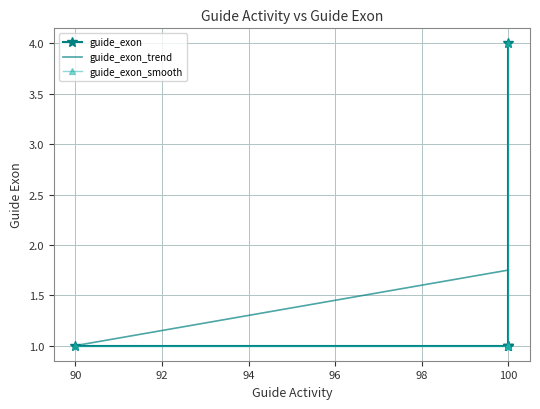

Where is the first local maximum?

100